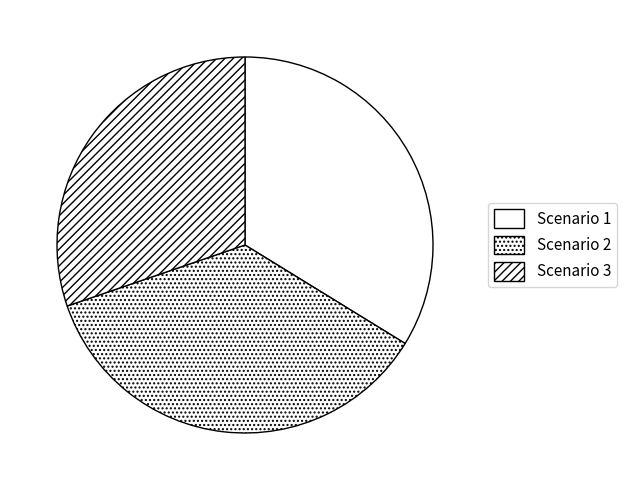

Is it true that Scenario 1 is 19% of the pie?

False